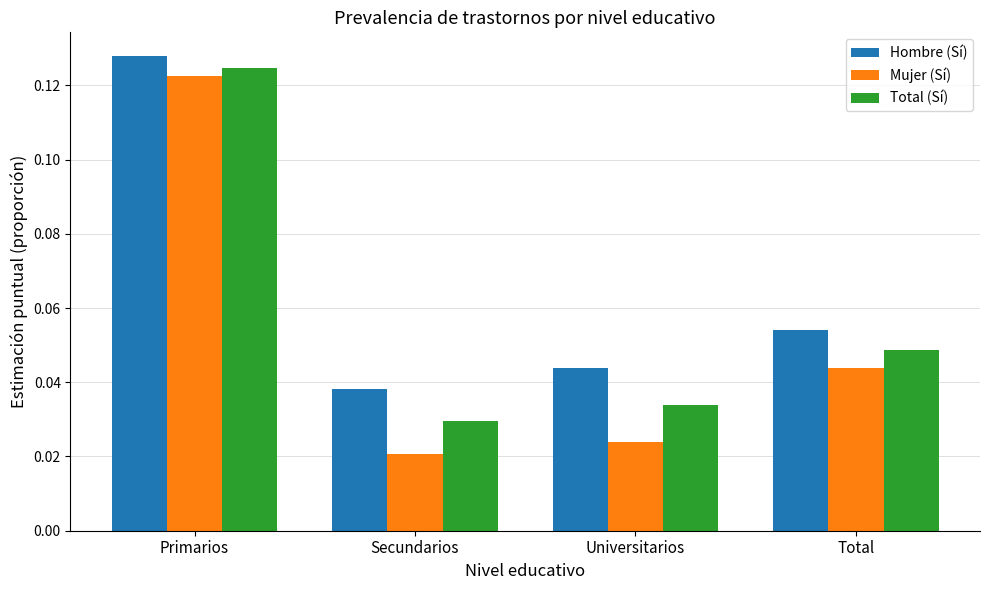

How many bars are there in total?

12